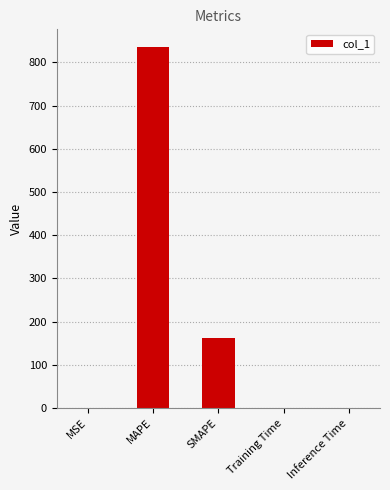

Is it true that the value at SMAPE is 161.4?

True